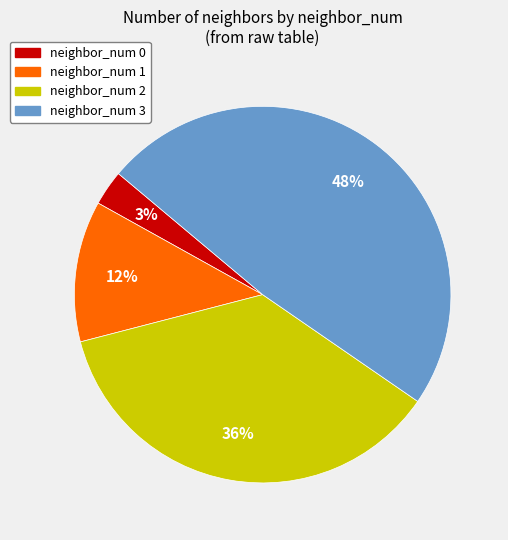

True or false: neighbor_num 1 accounts for 12% of the total.

True